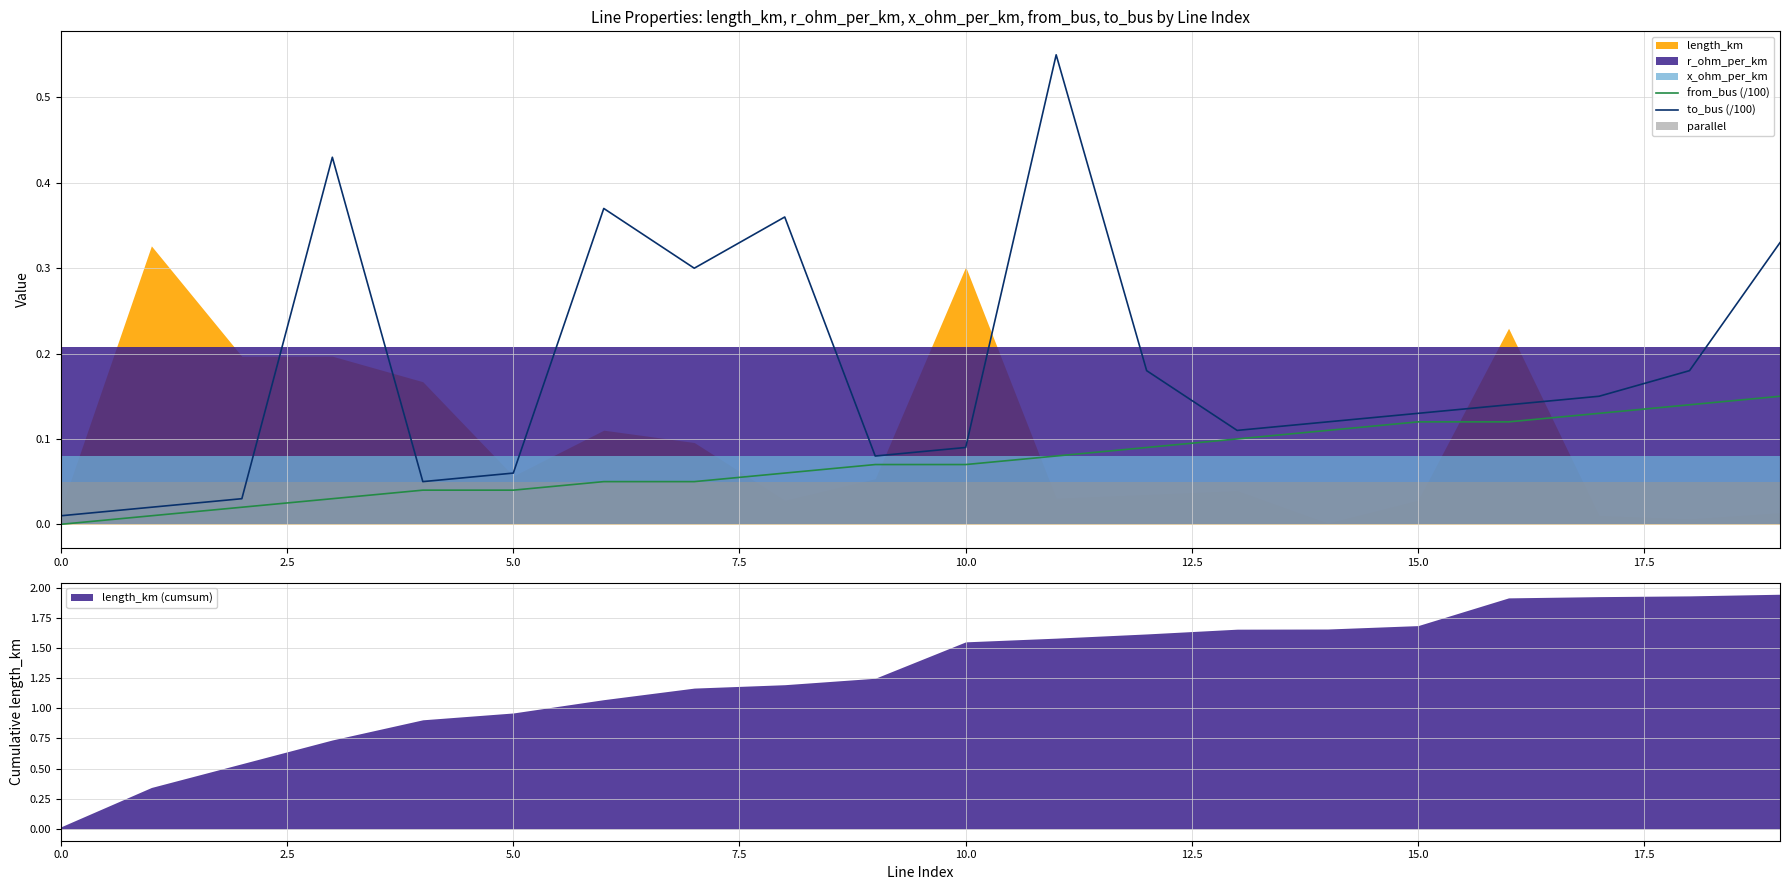

What position from the right is 16?

4